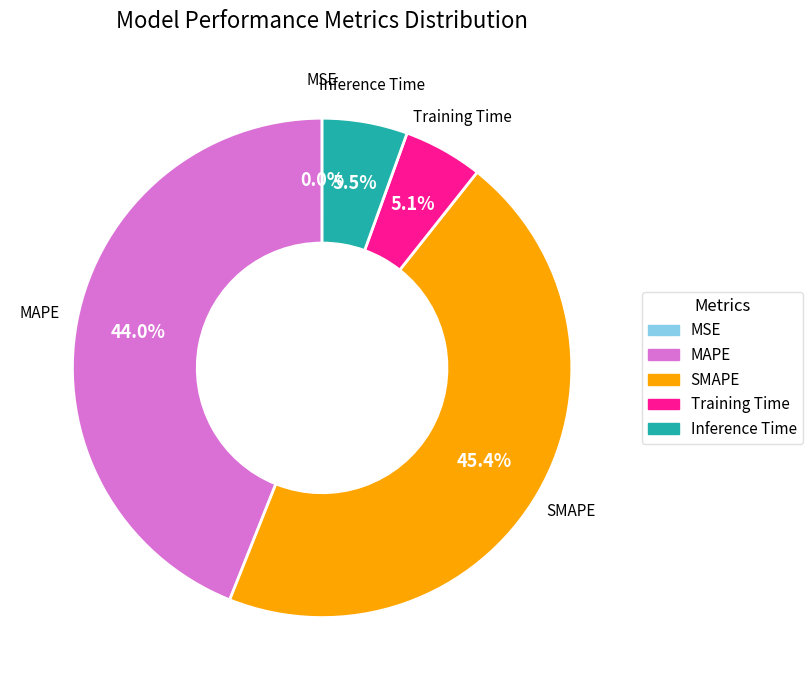

What is the largest slice in the pie chart?

SMAPE